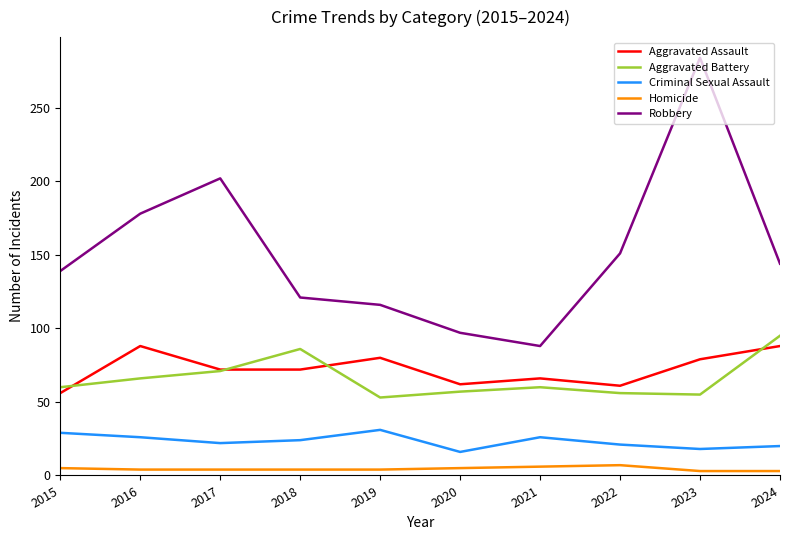

At which category is the sum across all series the highest?

2023